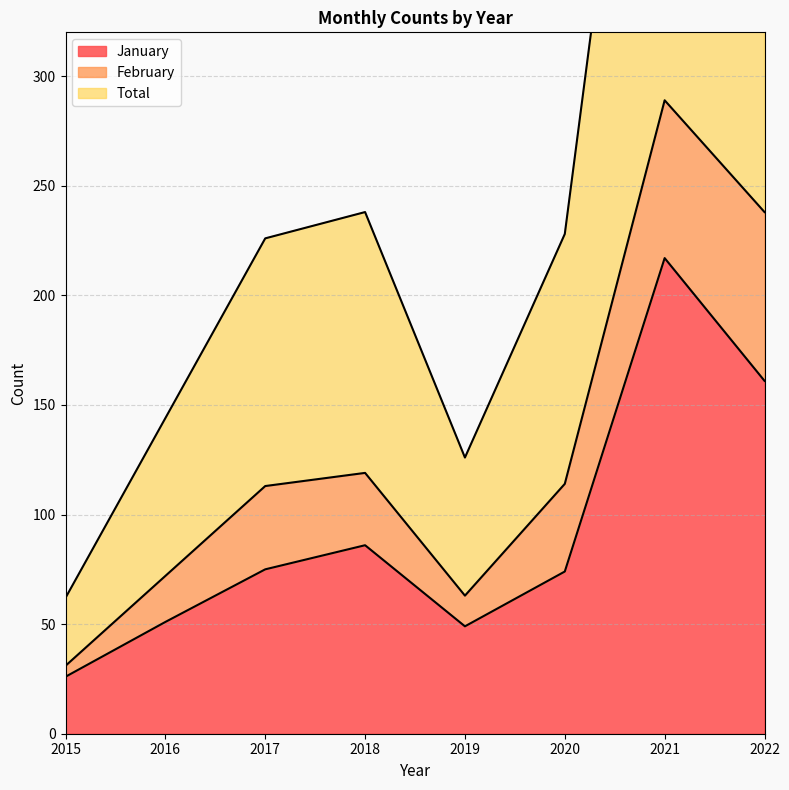

True or false: January has a value of 161 at 2022.

True